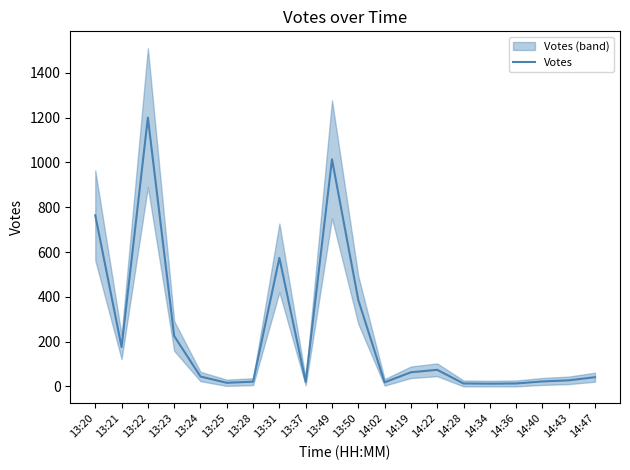

The value at 13:20 is 1073. True or false?

False